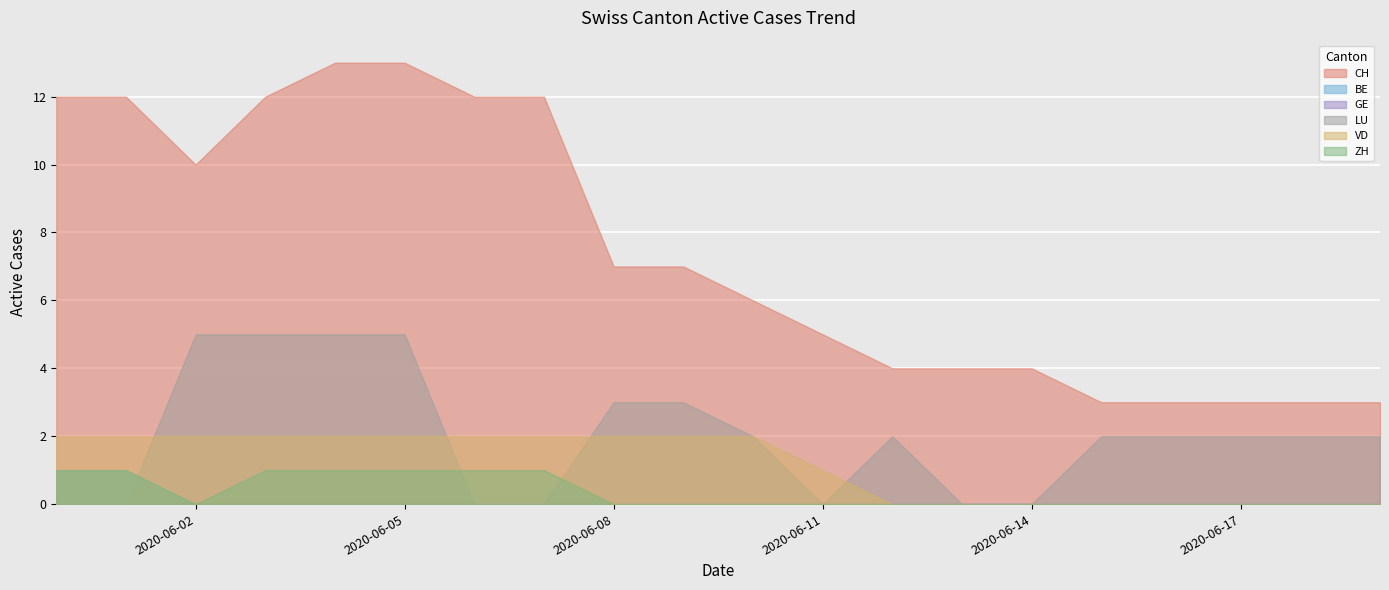

Which series has the largest total across all categories?

CH